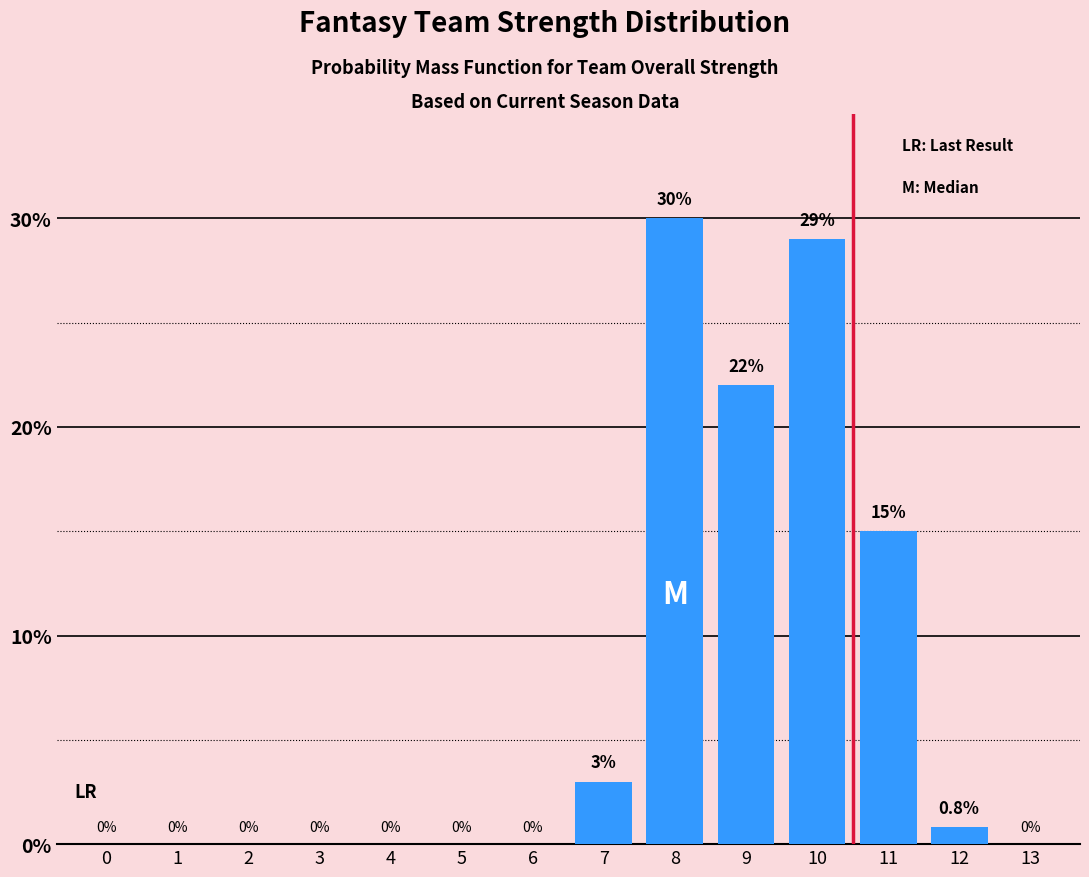

What is the sum of the values at 6 and 8?

30.0